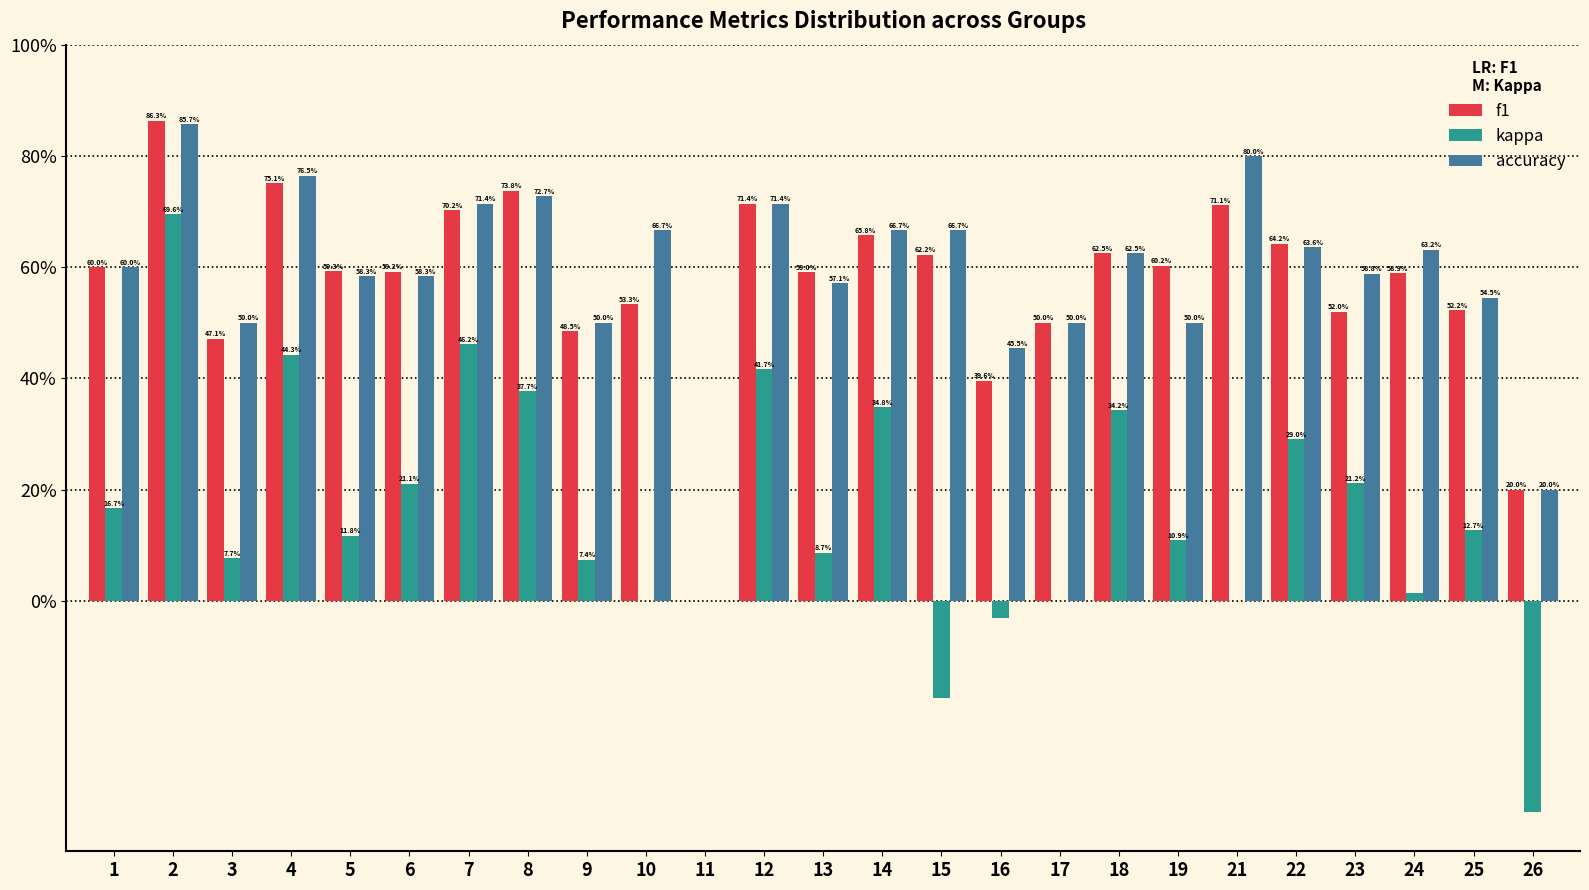

What are all the series names shown in the legend?

f1, kappa, accuracy